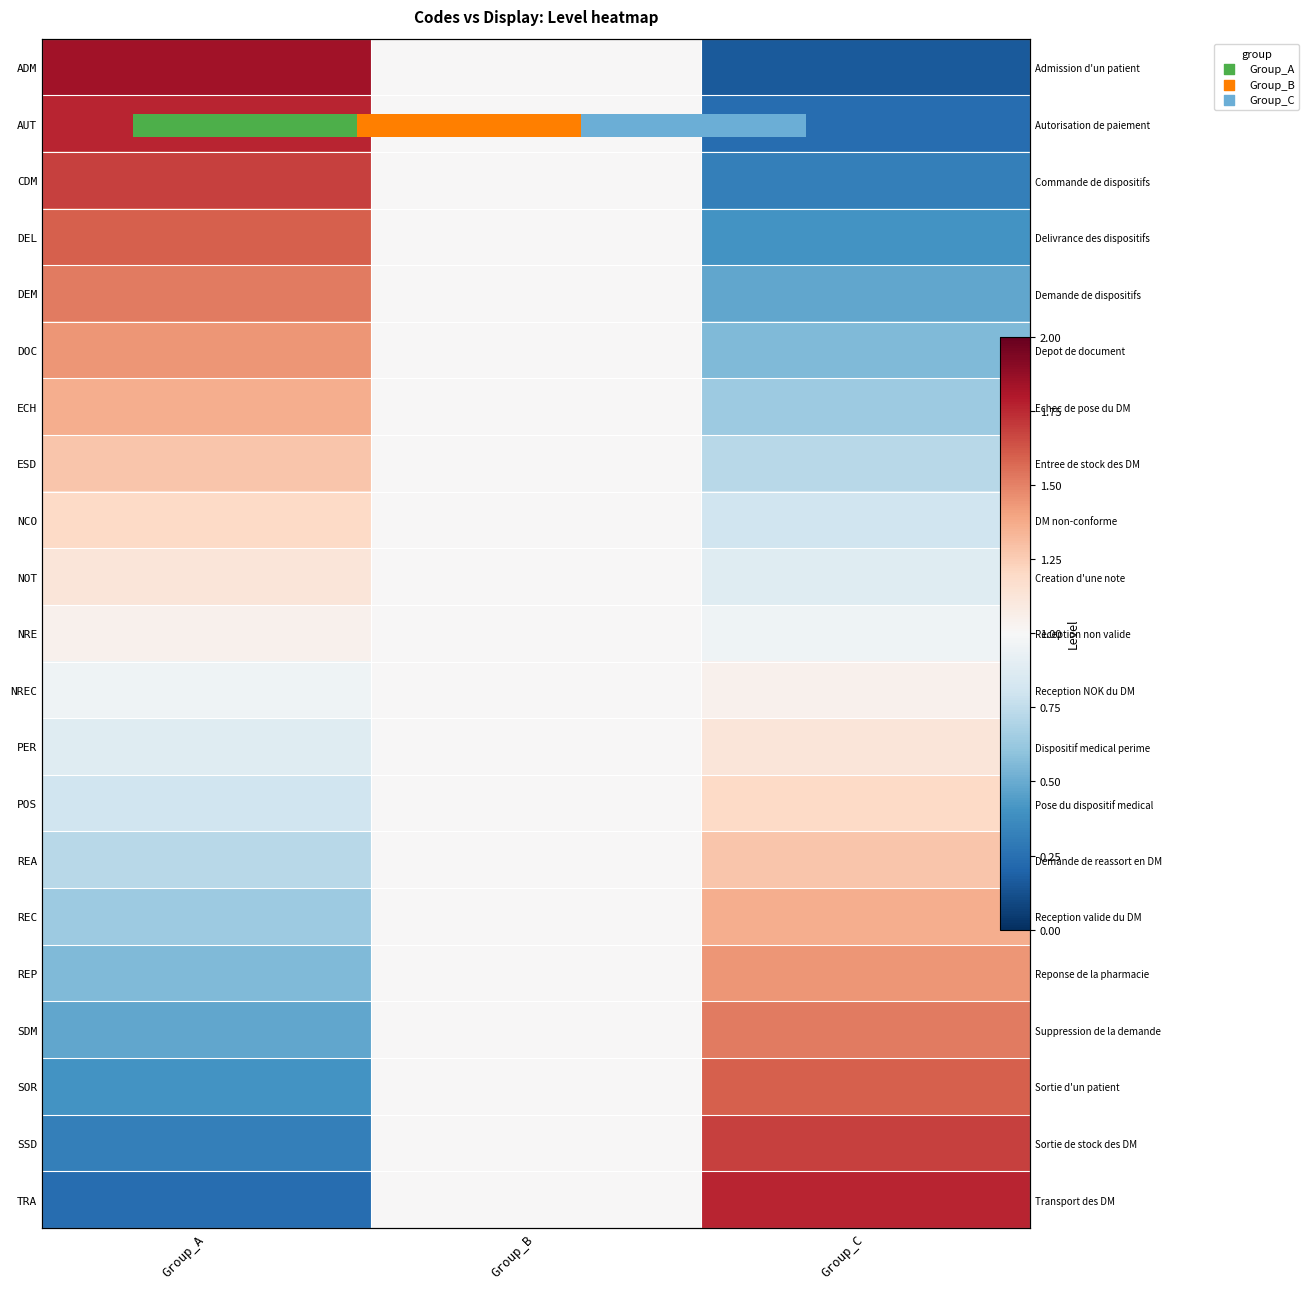

What is the difference between the highest and lowest values at Group_A?

1.6